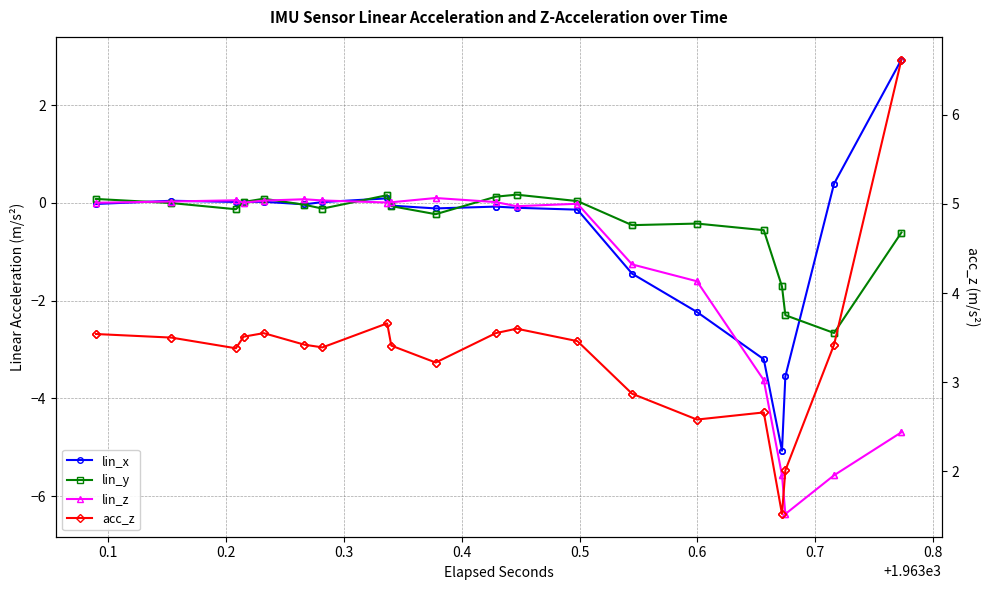

True or false: lin_x has more than 2 interior local peaks.

False